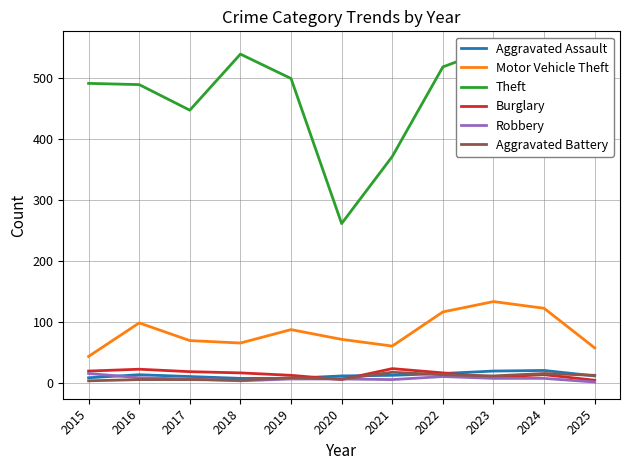

Is the value of Robbery at 2021 greater than the value of Burglary at 2016?

No